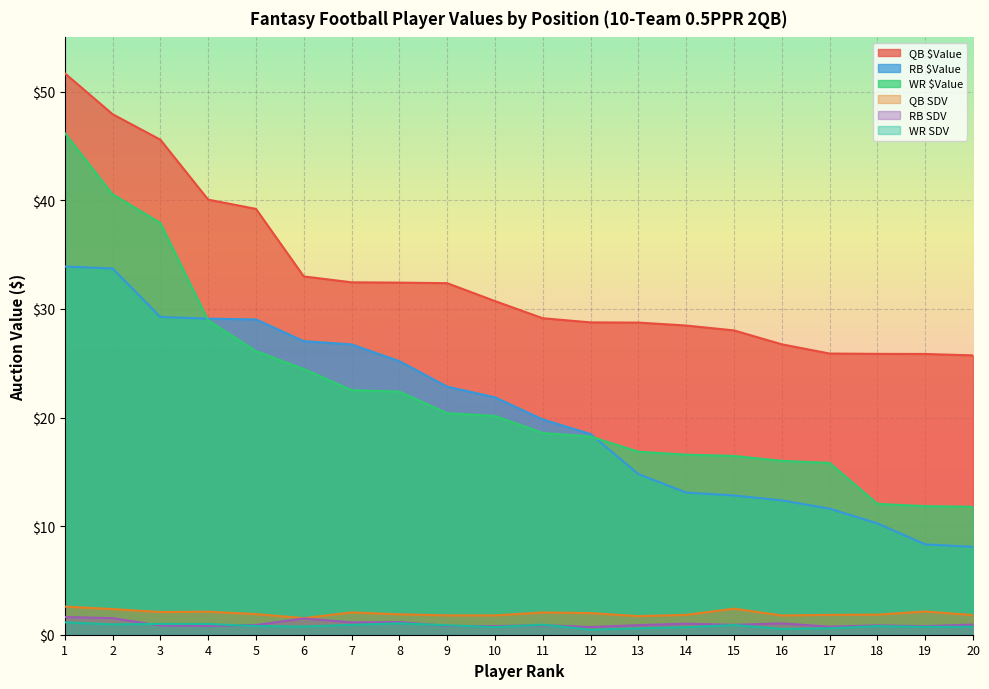

What is the difference between the highest and lowest values at 18?

25.1